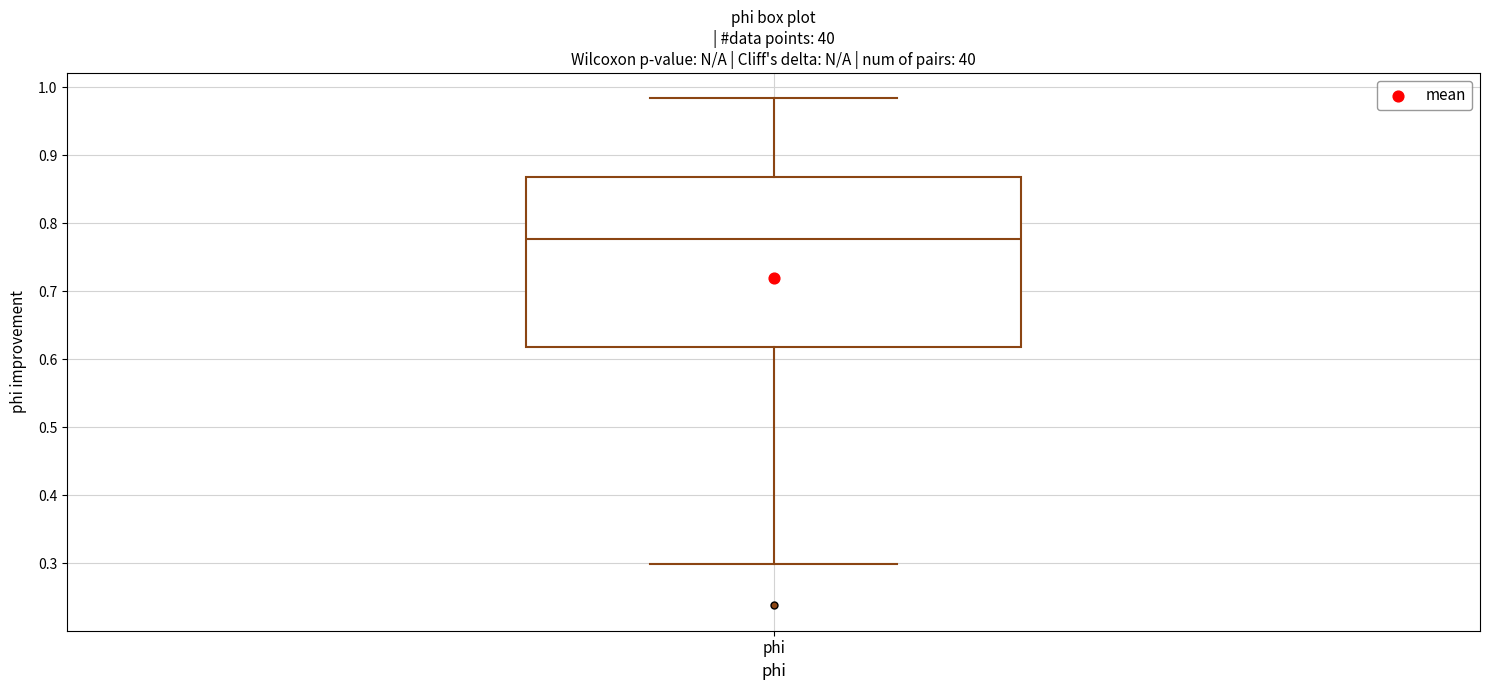

Where is the lower edge of the box for phi on the y-axis? The values are not printed on the chart, so give them approximately, as read against the axis.

0.62